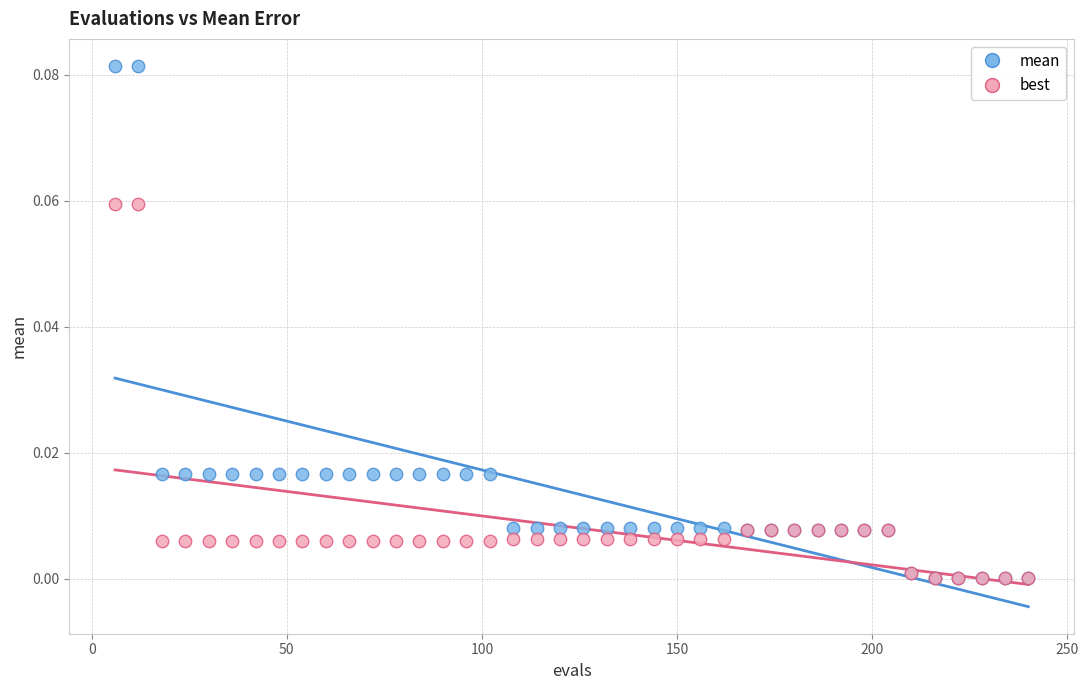

What are all the series names shown in the legend?

mean, best